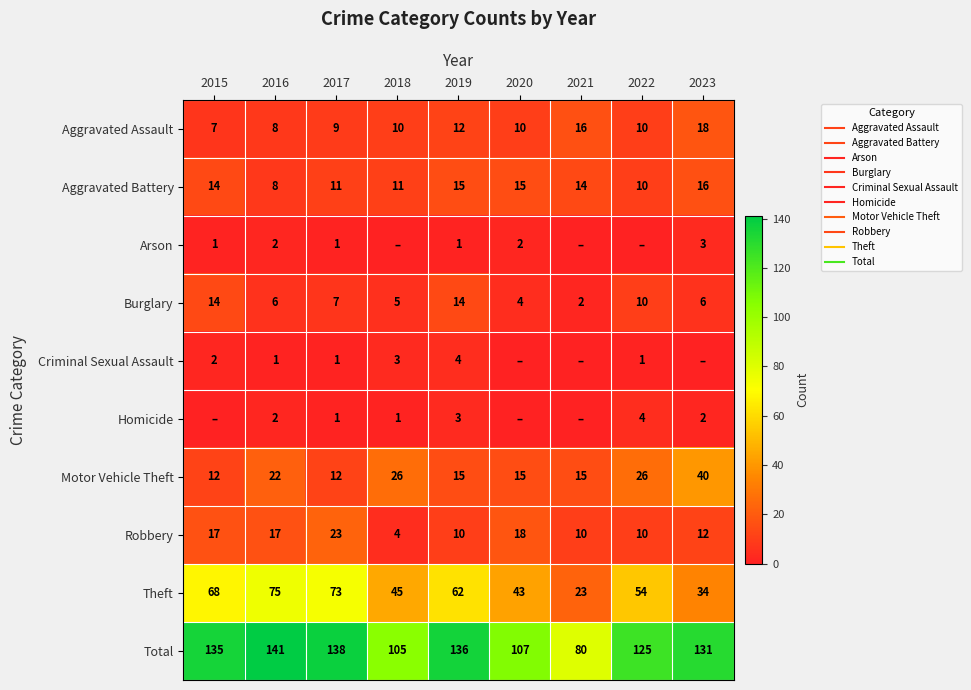

What is the sum of all Robbery values?

121